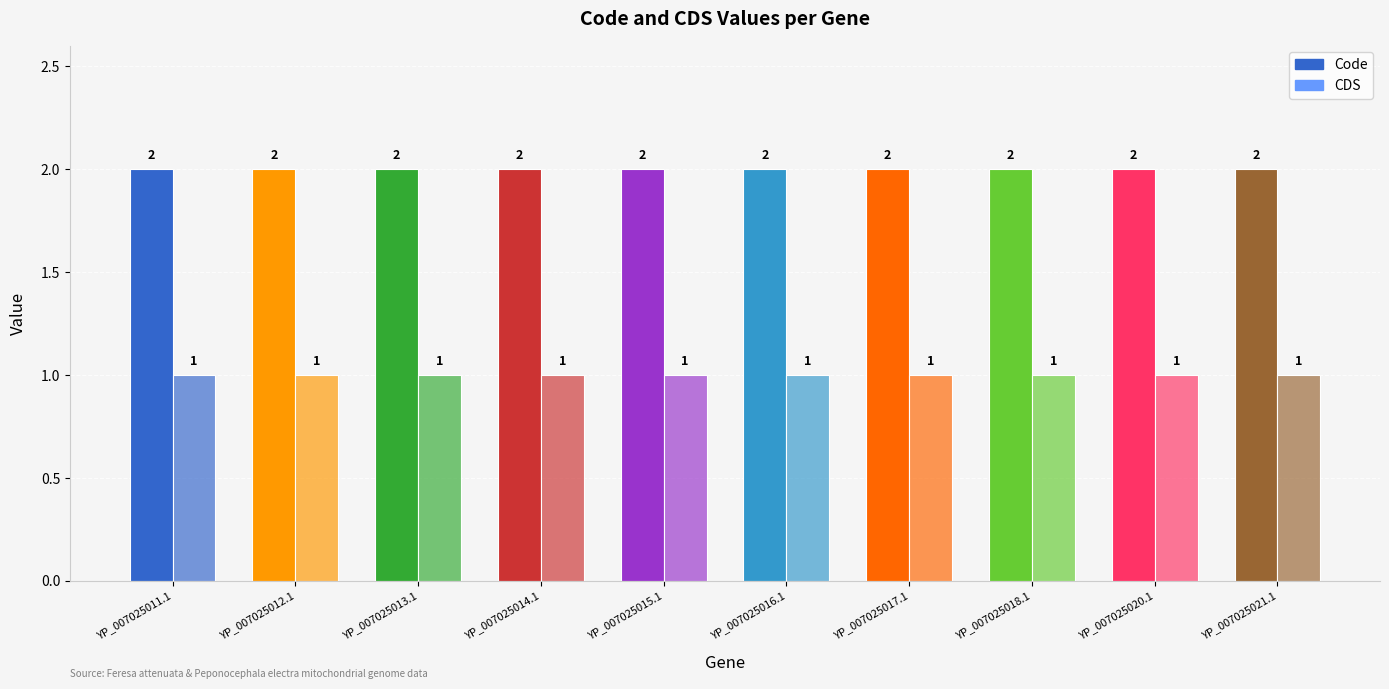

Does the chart contain any negative values?

No